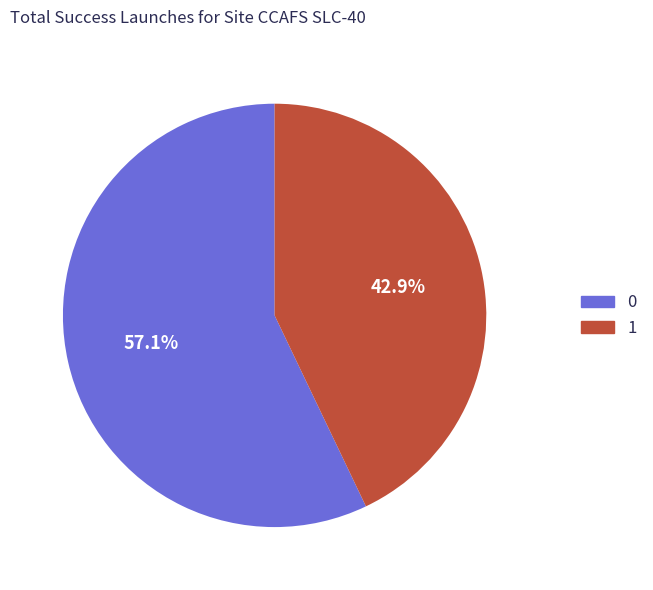

To the nearest percent, what portion does 1 represent?

43%